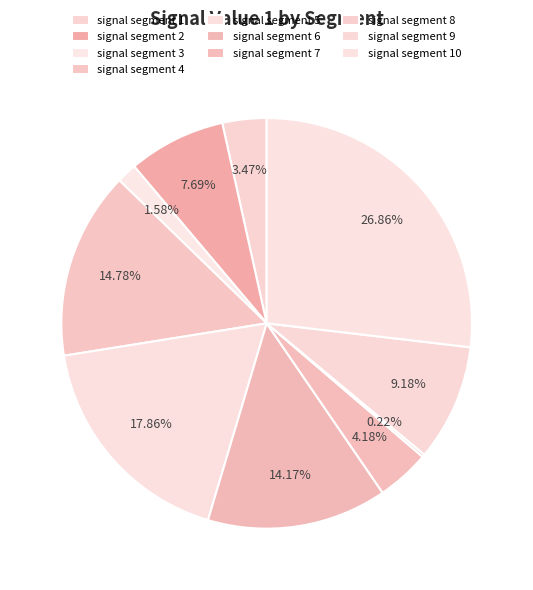

To the nearest percent, what is the combined percentage of signal segment 5 and signal segment 10?

45%